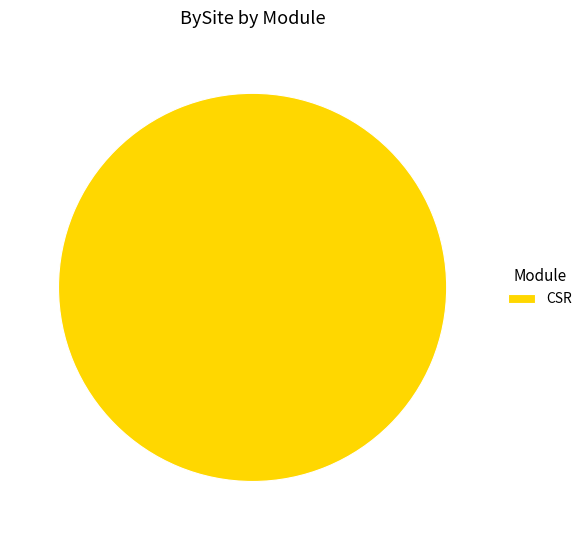

Is it true that CSR is 95% of the pie?

False